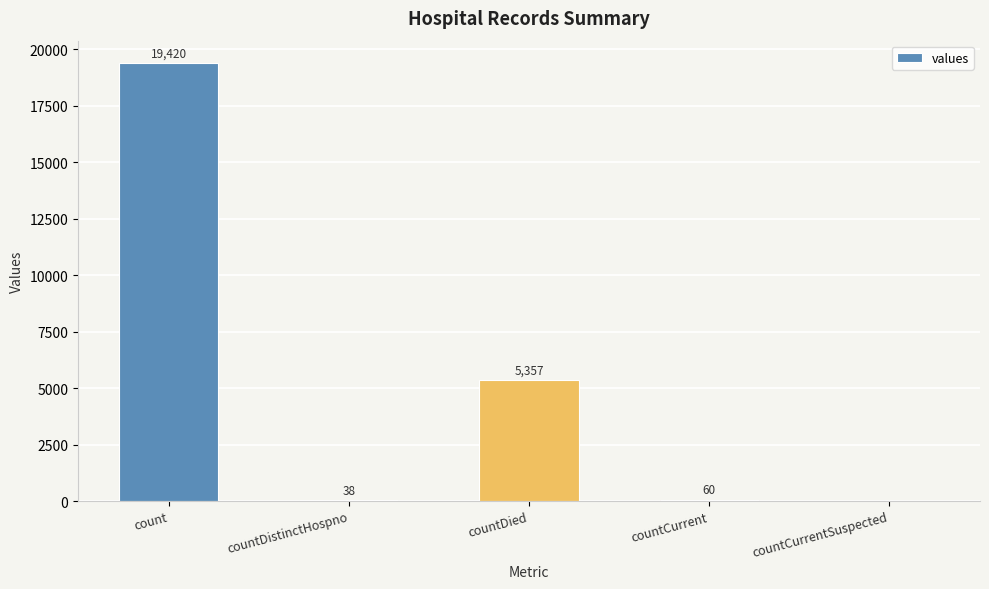

Between countCurrent and countDistinctHospno, which is larger?

countCurrent